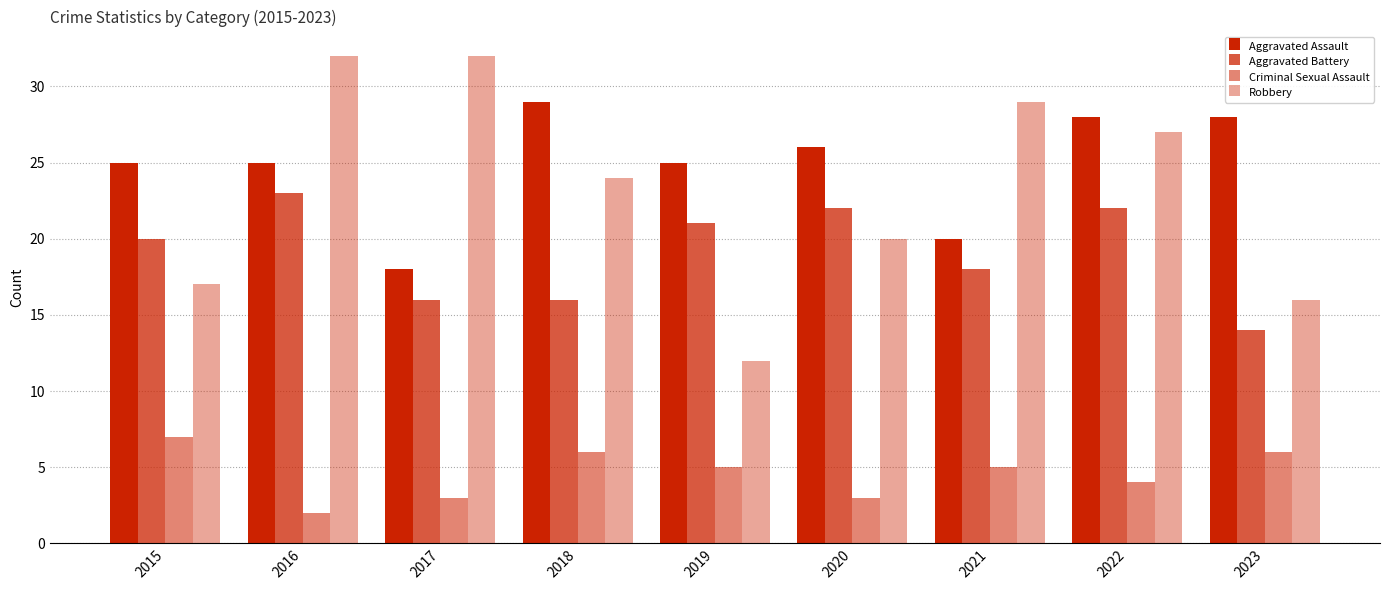

Which category has the highest value in the Robbery series?

2016